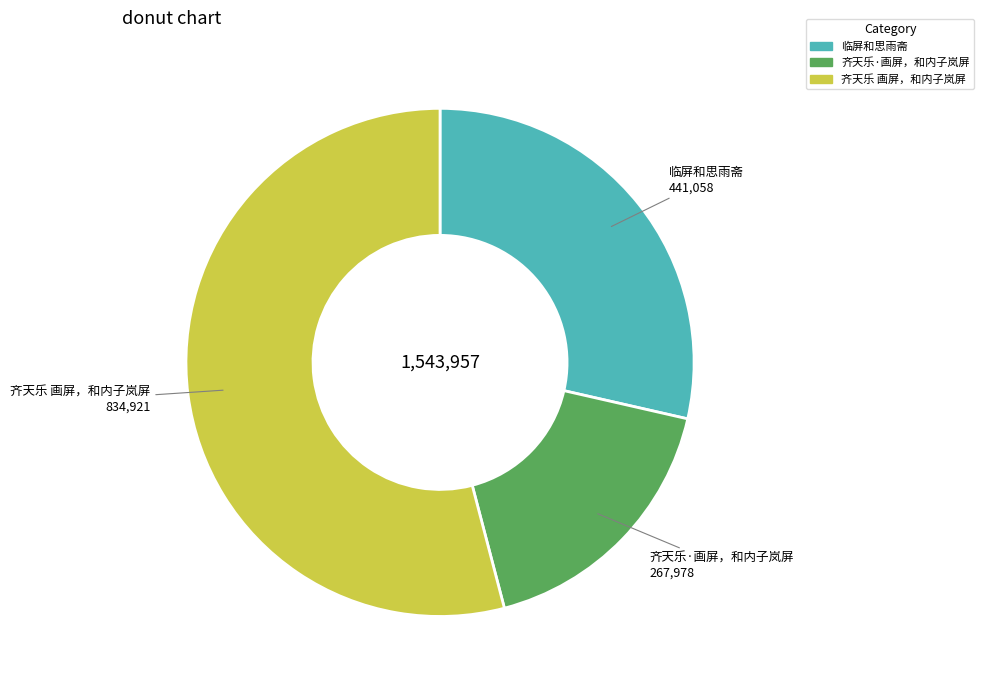

Does 临屏和思雨斋 represent more than half of the total?

No